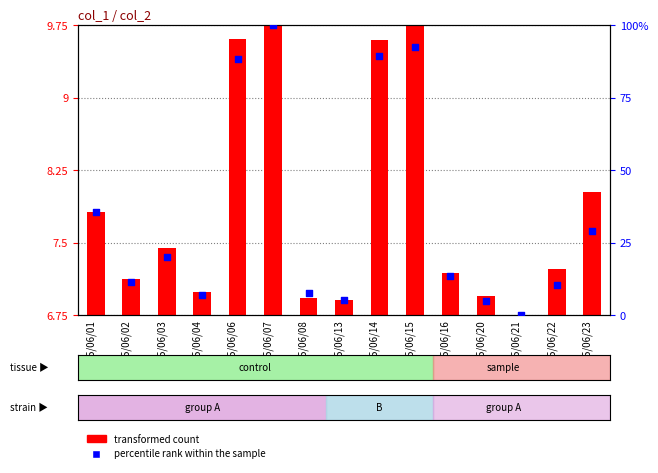

Which series contains the lowest Y value?

percentile rank within the sample